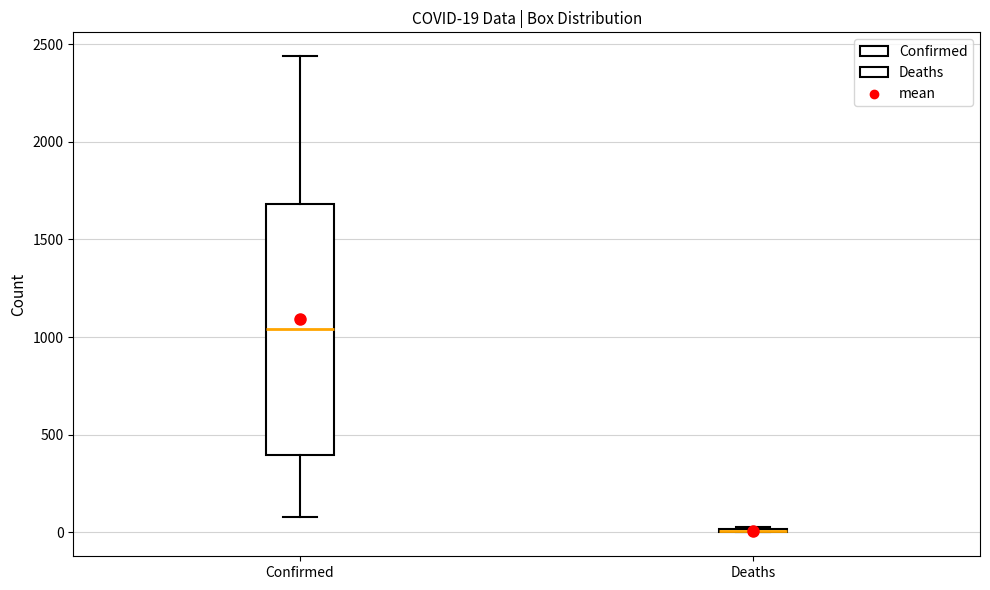

Which box is the tallest, from its lower edge to its upper edge?

Confirmed